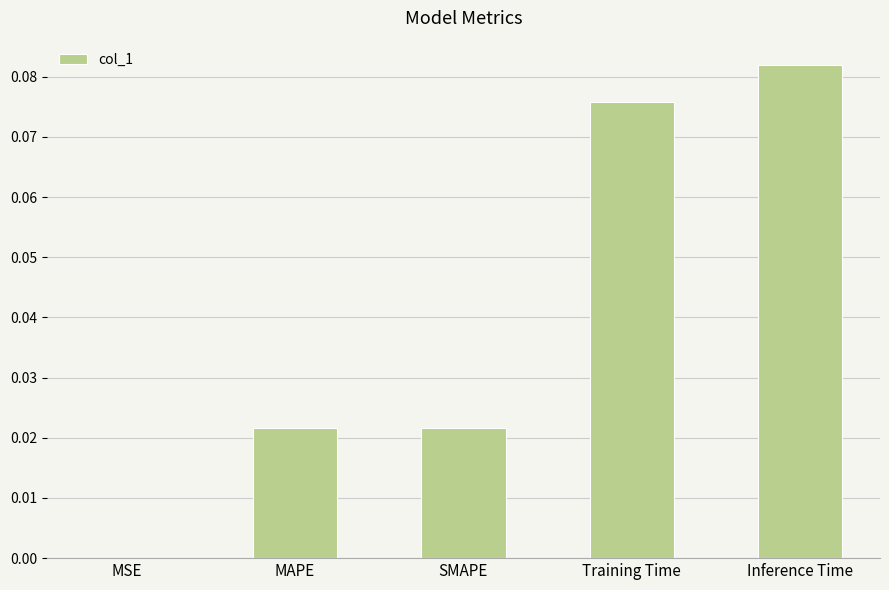

What is the change in value from SMAPE to Inference Time?

+0.1